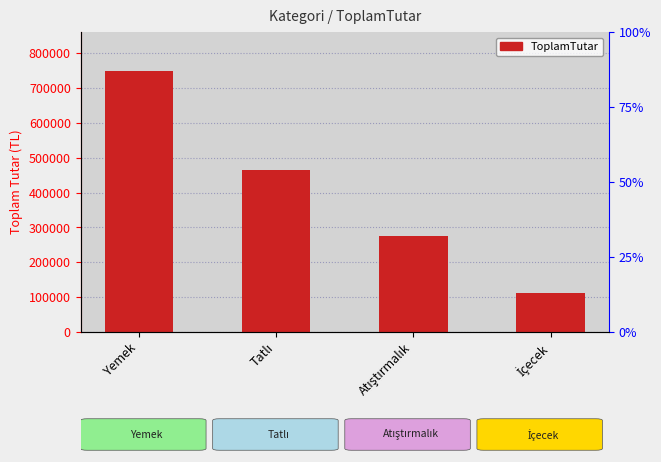

True or false: the data shows 113297.6 at İçecek.

True